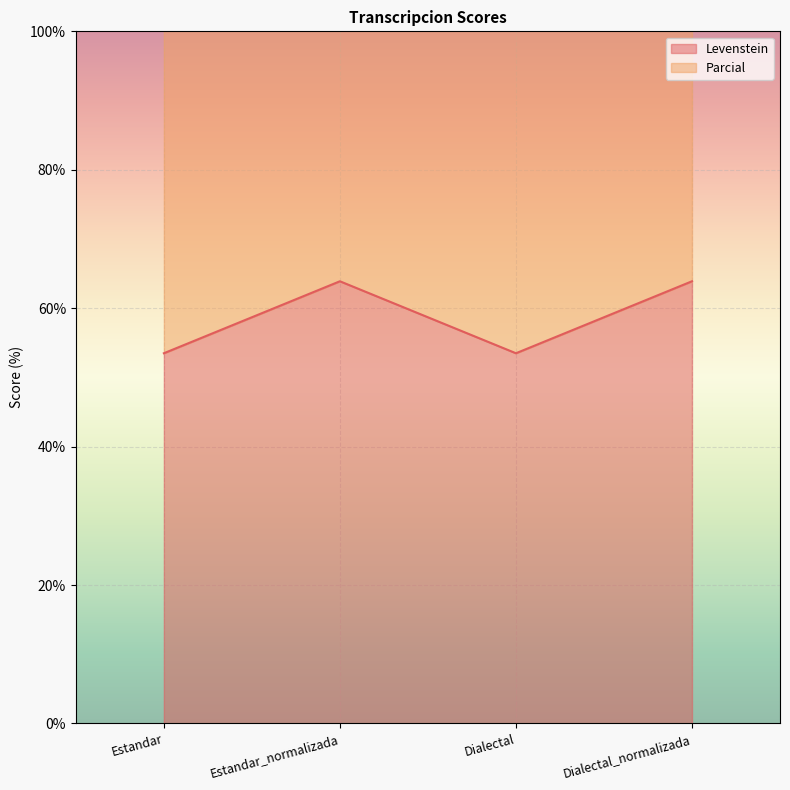

Where is Parcial nearest to the value 138?

Estandar